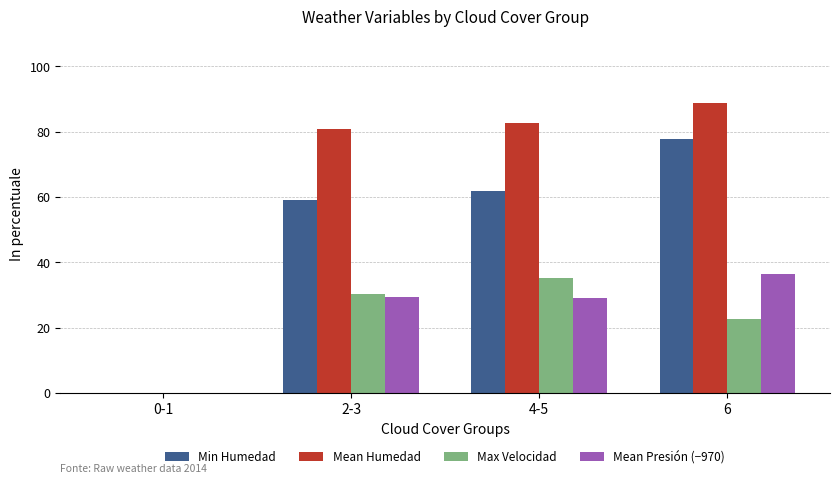

What is the highest value of the Min Humedad series?

77.8